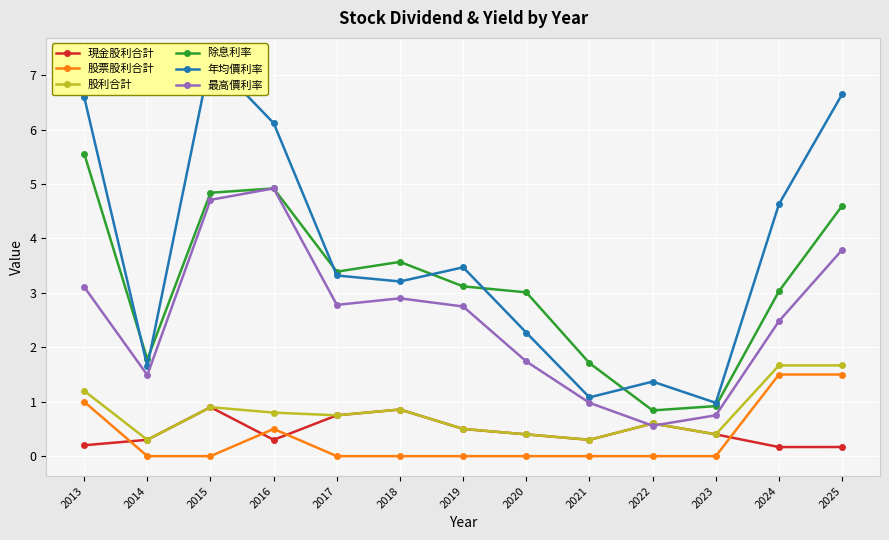

True or false: 股利合計 and 除息利率 cross at least once.

False